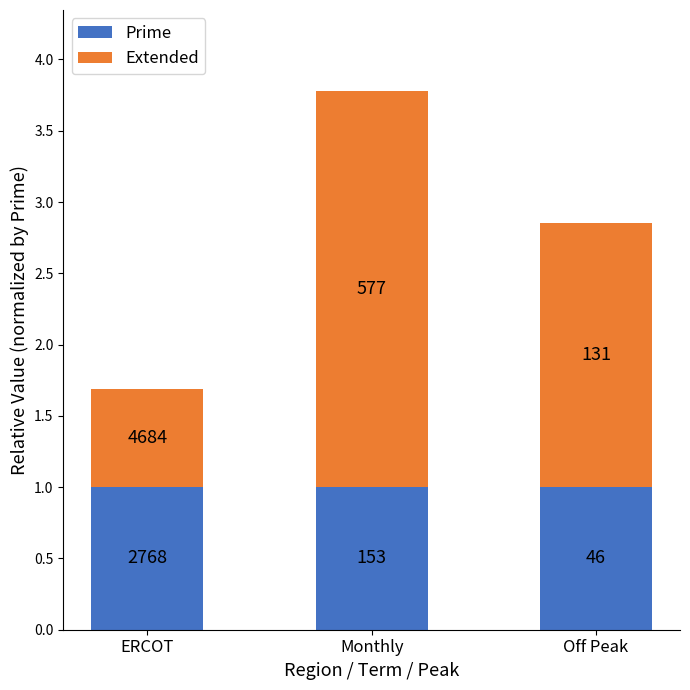

Between ERCOT and Monthly, which series saw the biggest shift?

Extended